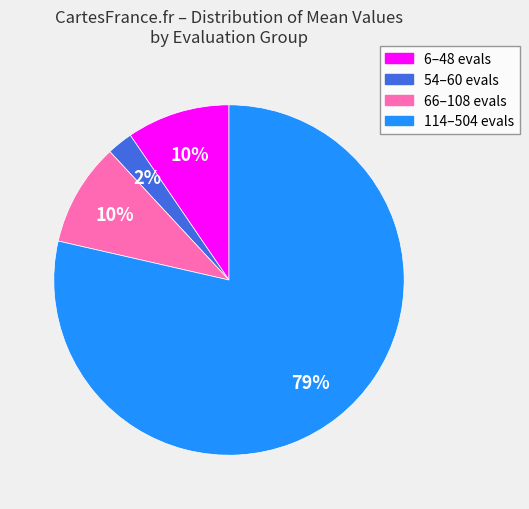

Is there a majority slice in this chart?

Yes